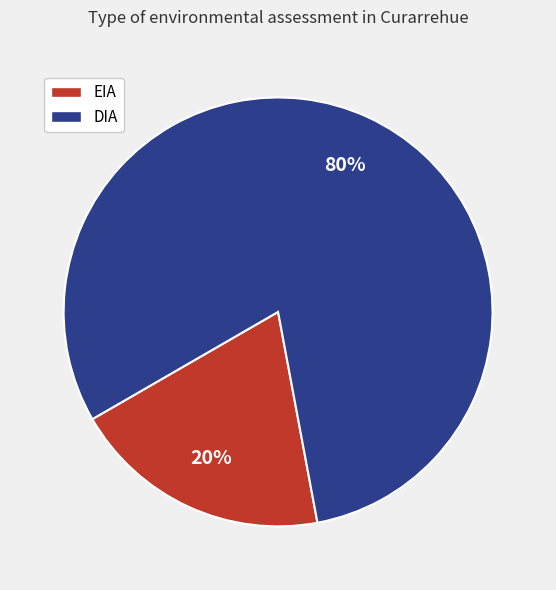

What percentage is the DIA slice, to the nearest percent?

80%